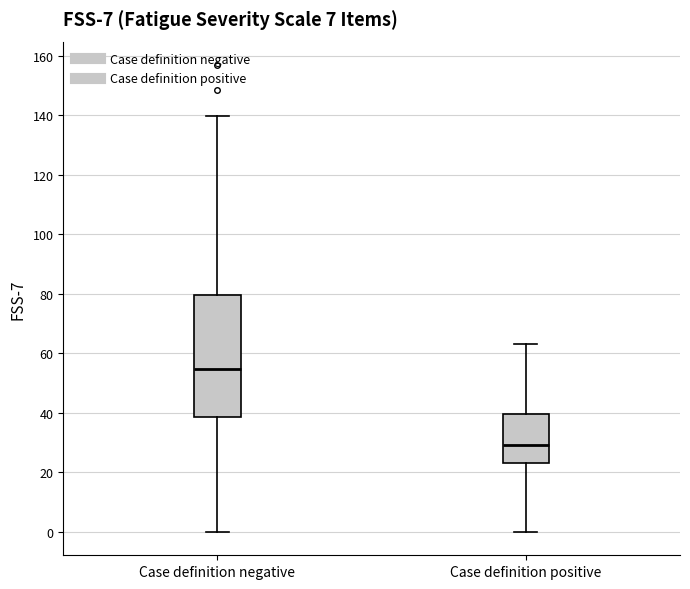

Which box is the tallest, from its lower edge to its upper edge?

Case definition negative